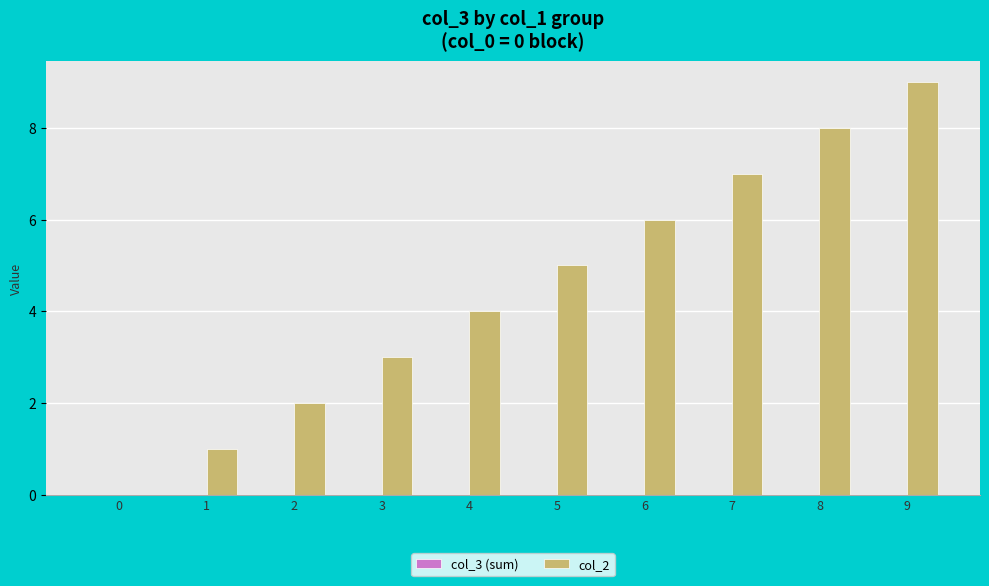

Is it true that the value at 0 is 0?

True